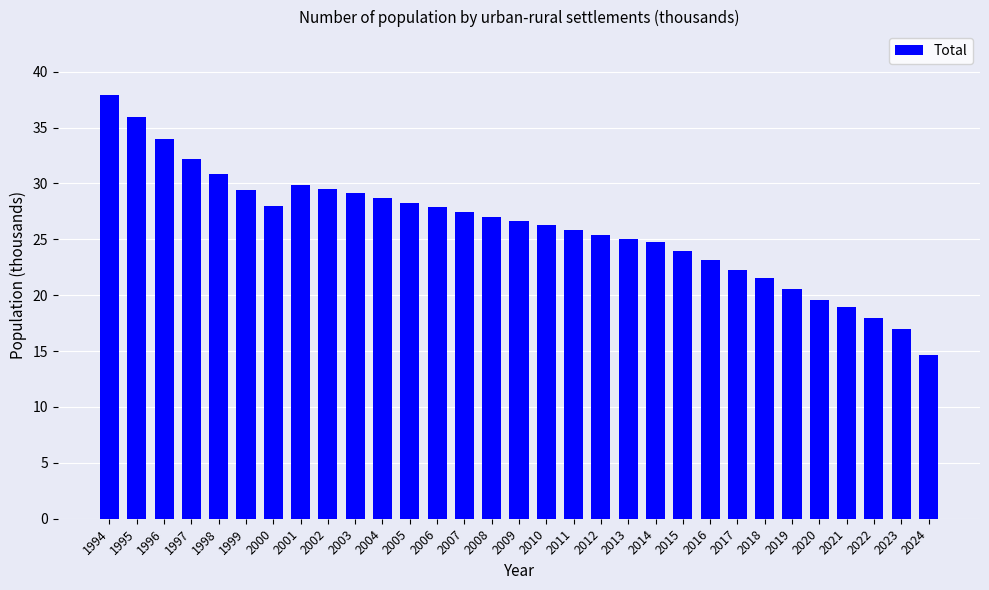

Is it true that the value at 2018 is 21.5?

True